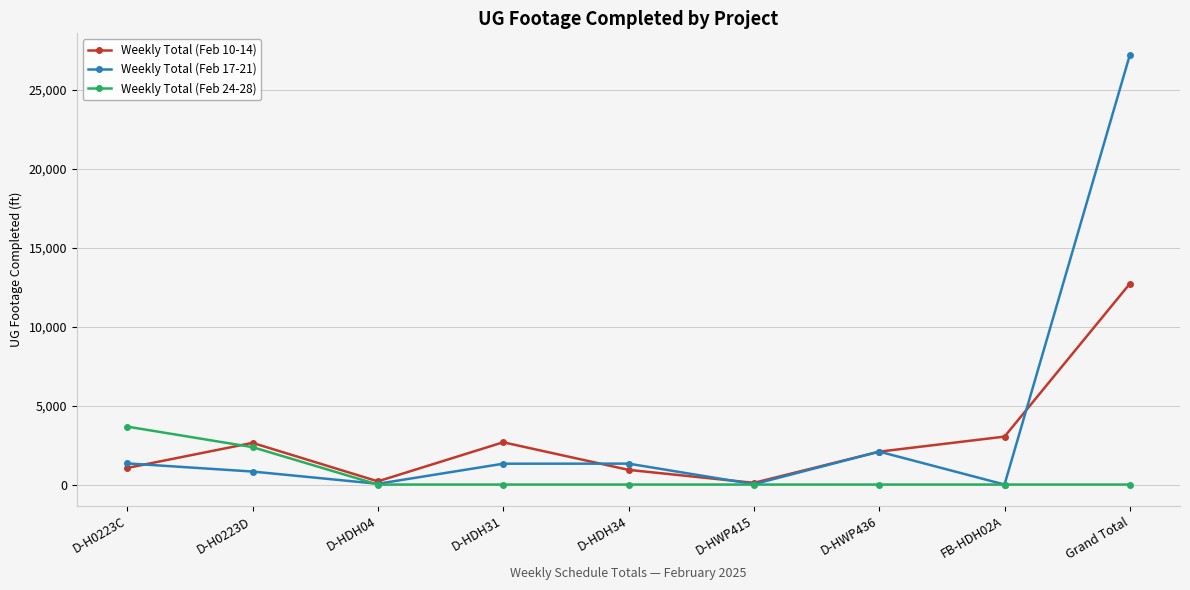

How many data points in Weekly Total (Feb 24-28) are above 0?

2